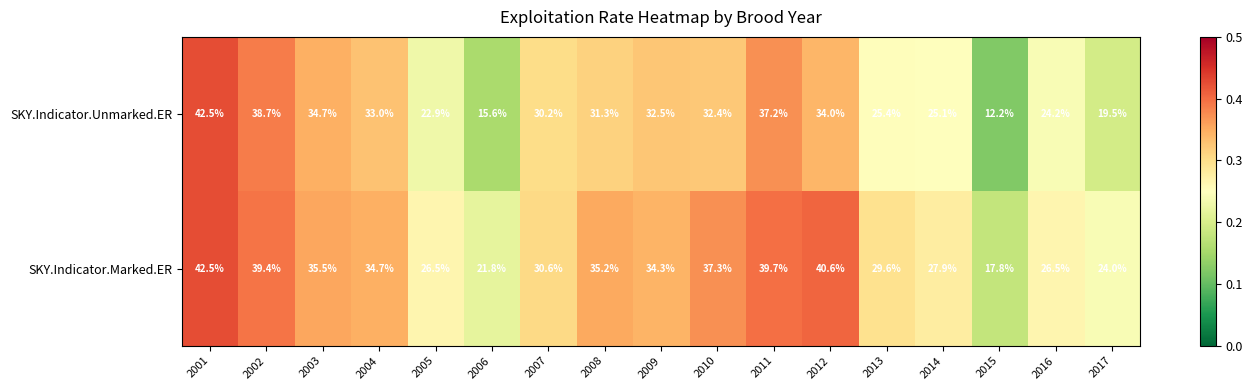

Which label corresponds to the largest value in the chart?

2001